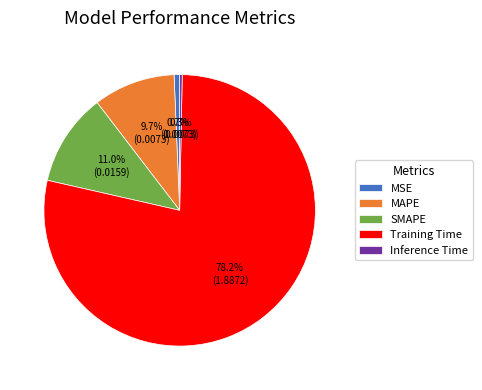

How many slices are in this pie chart?

5